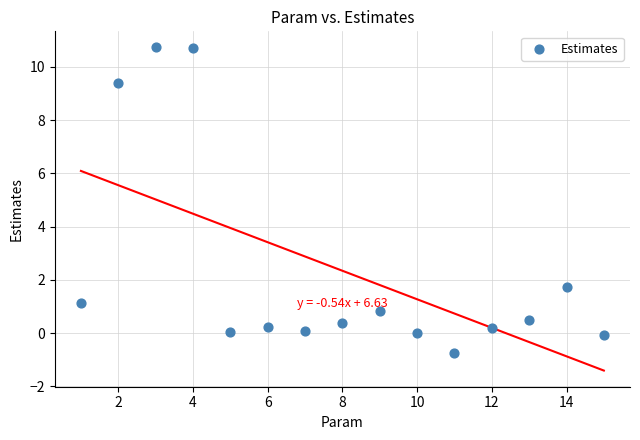

What is the range of Y values (max minus min)?

11.5